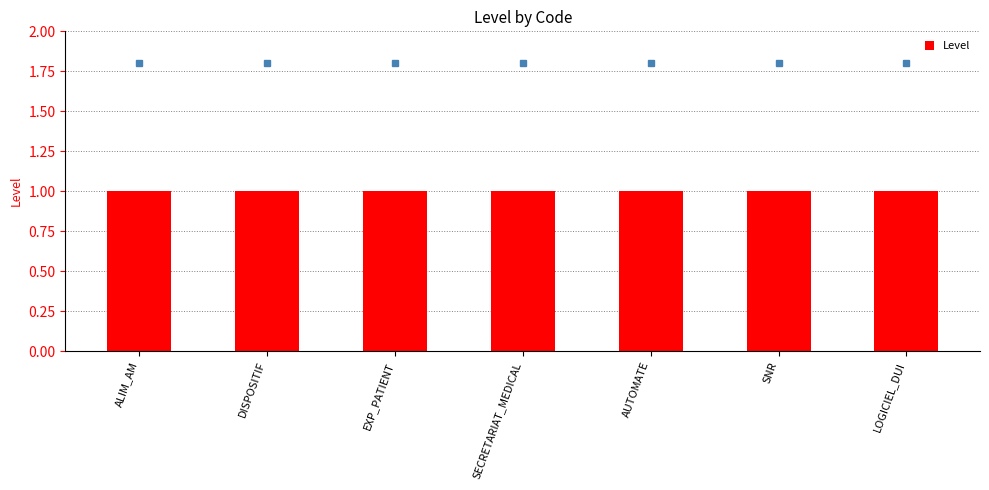

What is the maximum value shown in the chart?

1.8